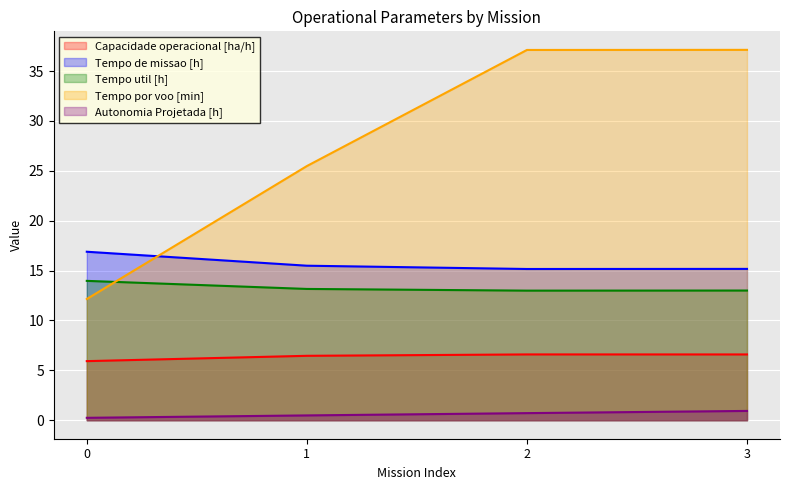

Count the number of categories in the chart.

4